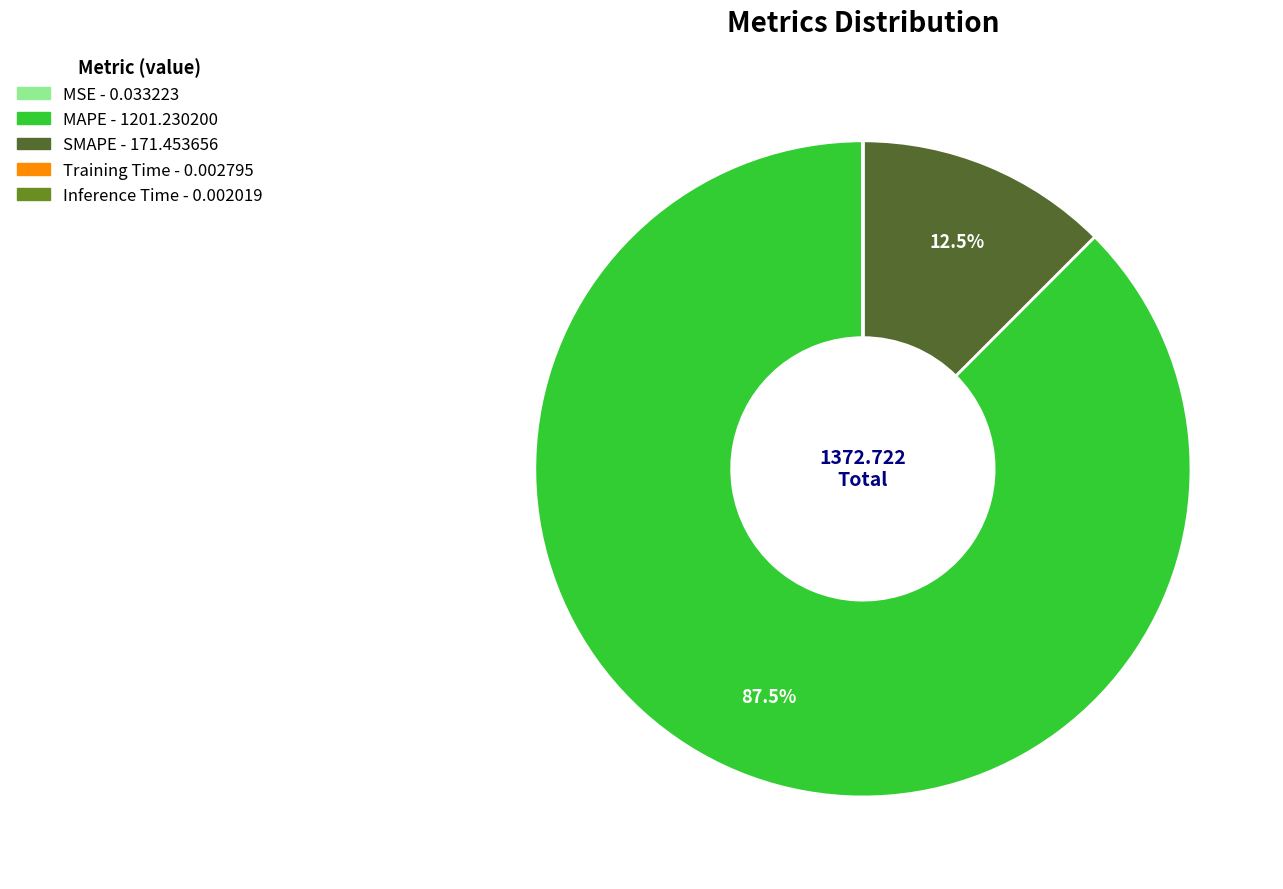

Which slice is the largest?

MAPE